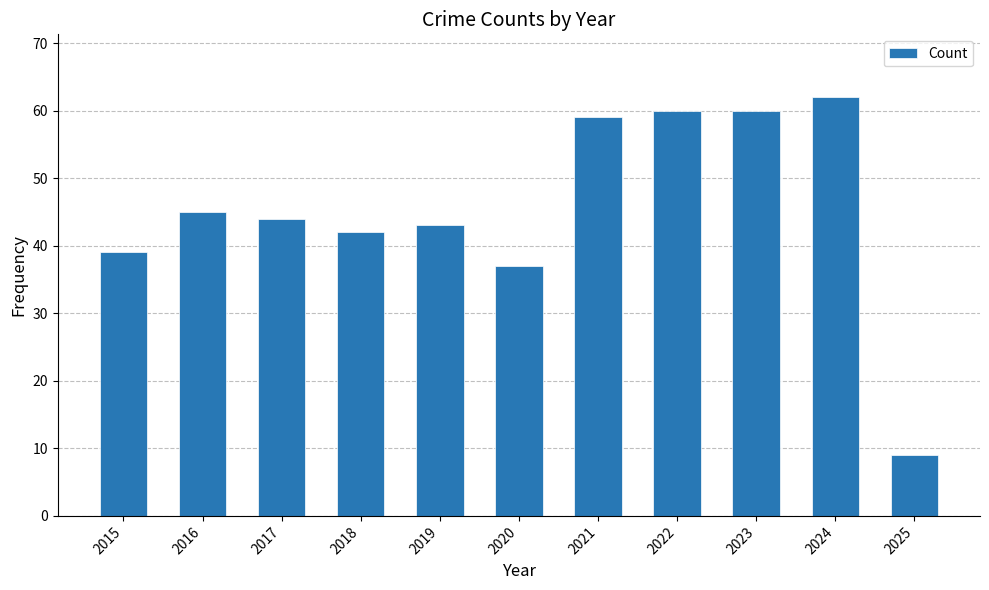

Does the chart contain stacked bars?

No